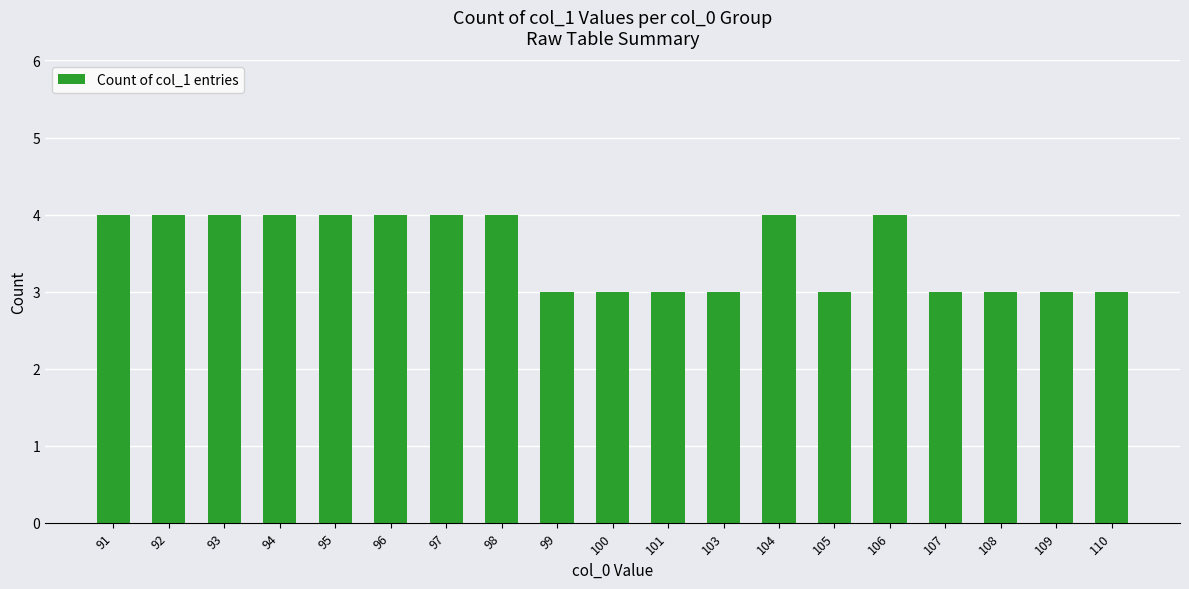

Is it true that the value at 110 is 2?

False